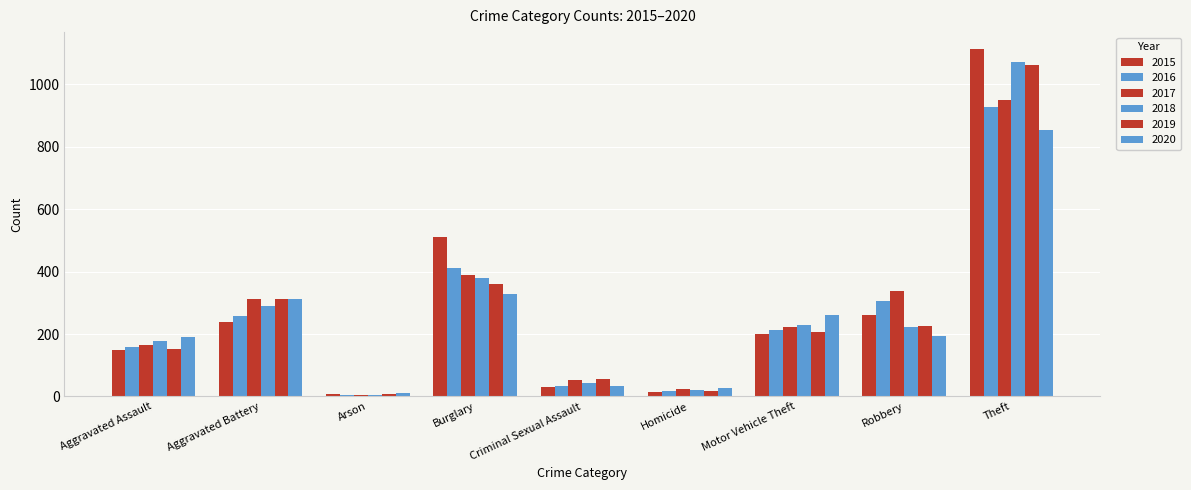

Is the value of 2017 at Aggravated Battery greater than the value of 2015 at Burglary?

No